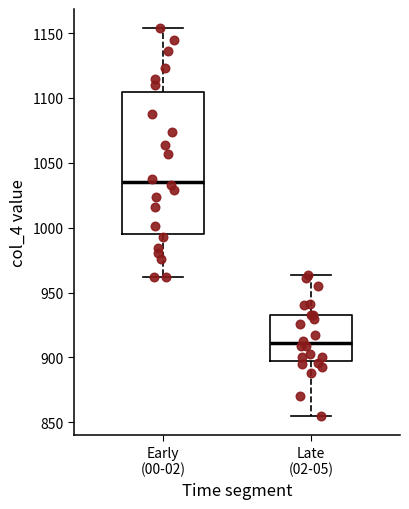

Where is the lower edge of the box for Early (00-02) on the y-axis? The values are not printed on the chart, so give them approximately, as read against the axis.

995